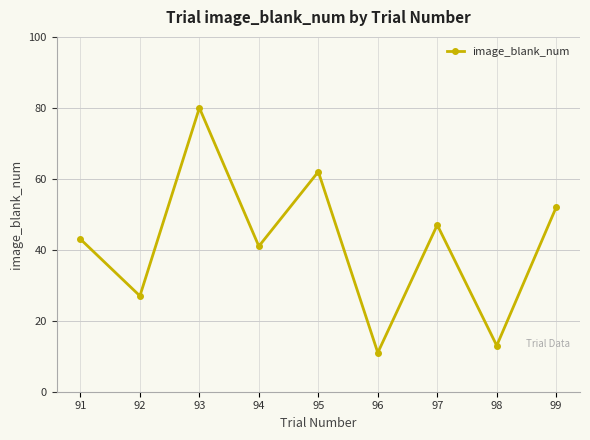

Which label corresponds to the largest value in the chart?

93